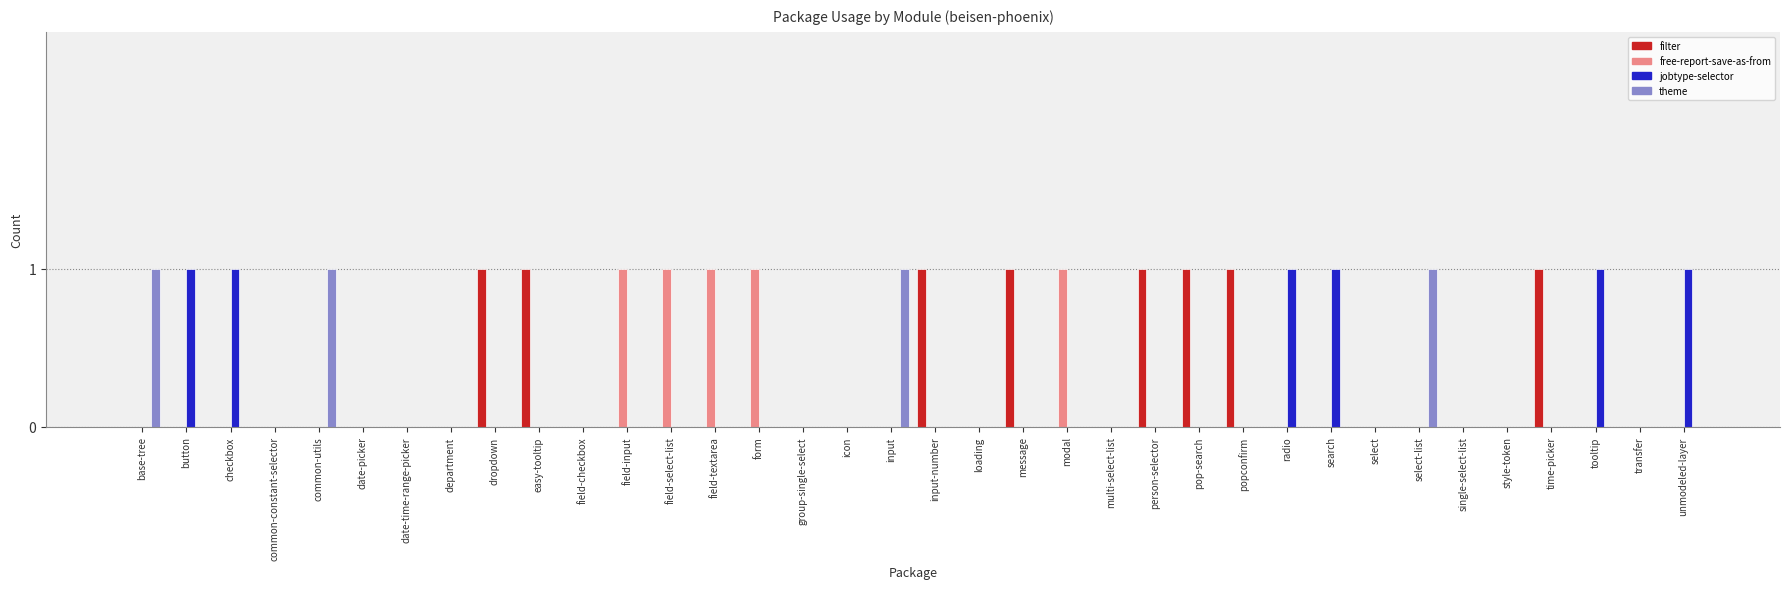

True or false: theme has a value of 0 at search.

True